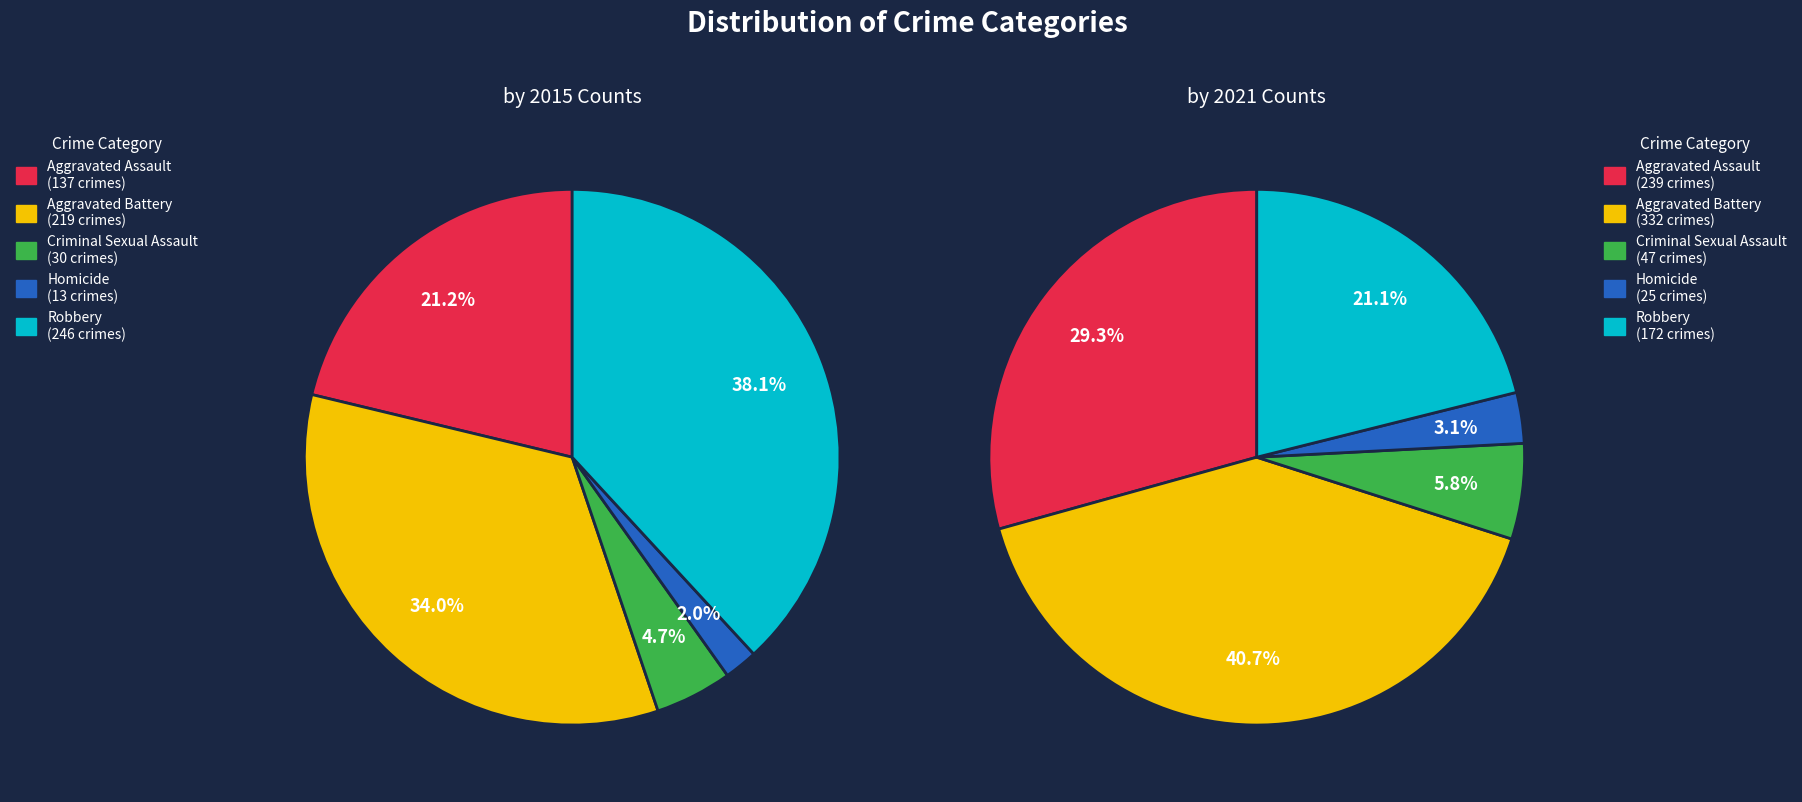

Does Aggravated Assault represent more than half of the total?

No